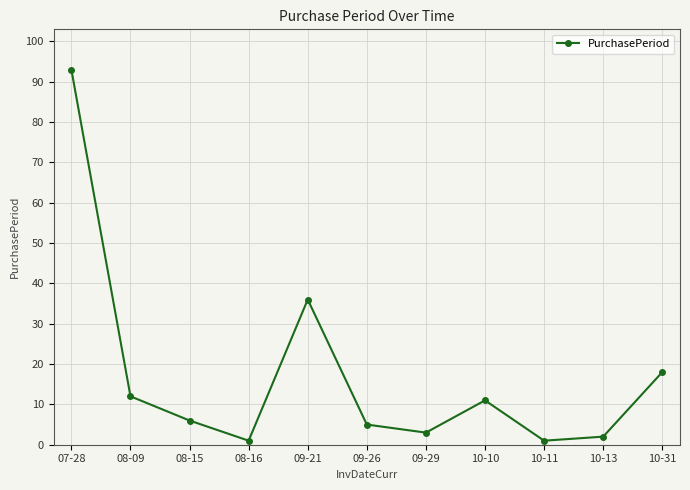

What is the change in value from 07-28 to 09-26?

-88